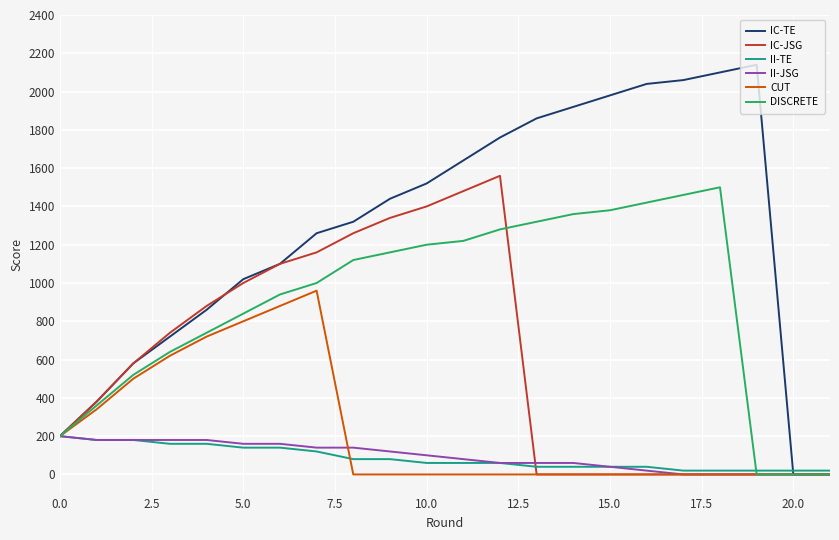

Which series has the largest total across all categories?

IC-TE